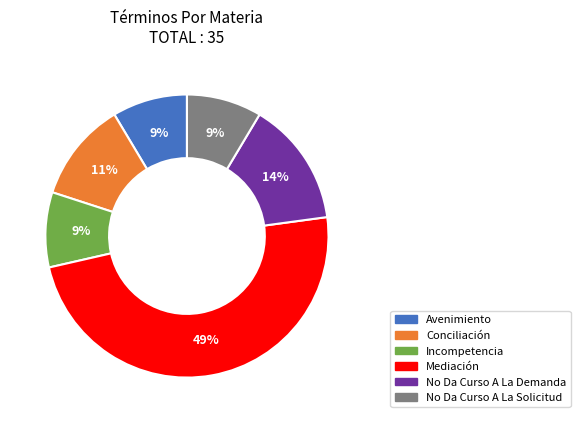

Is it true that Incompetencia is 9% of the pie?

True